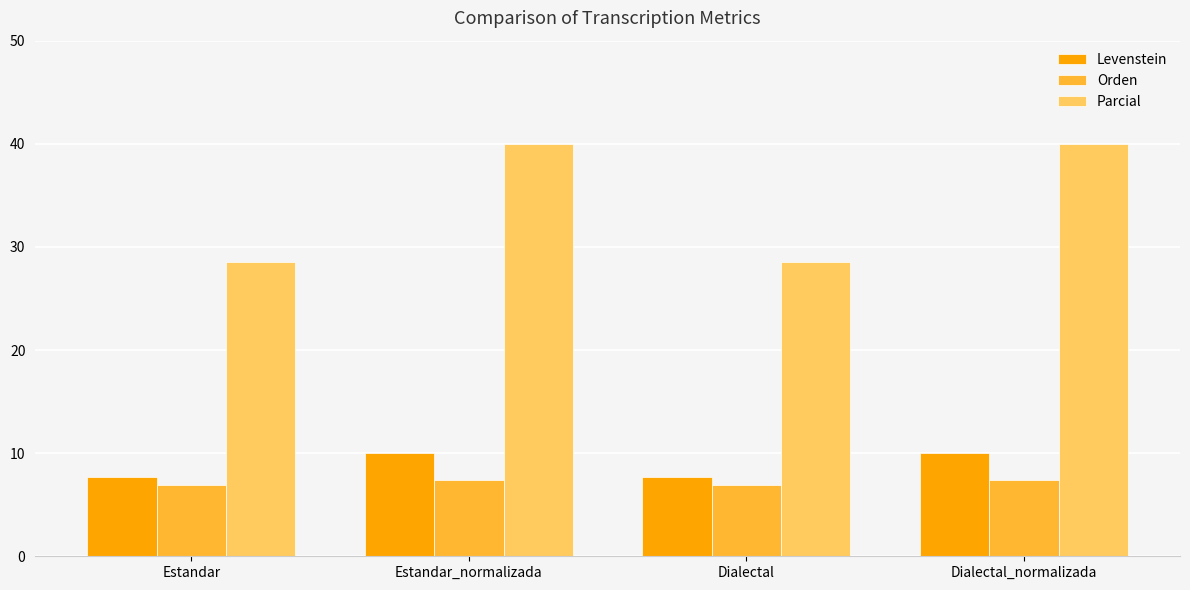

Are the bars grouped side by side (vs. stacked)?

Yes